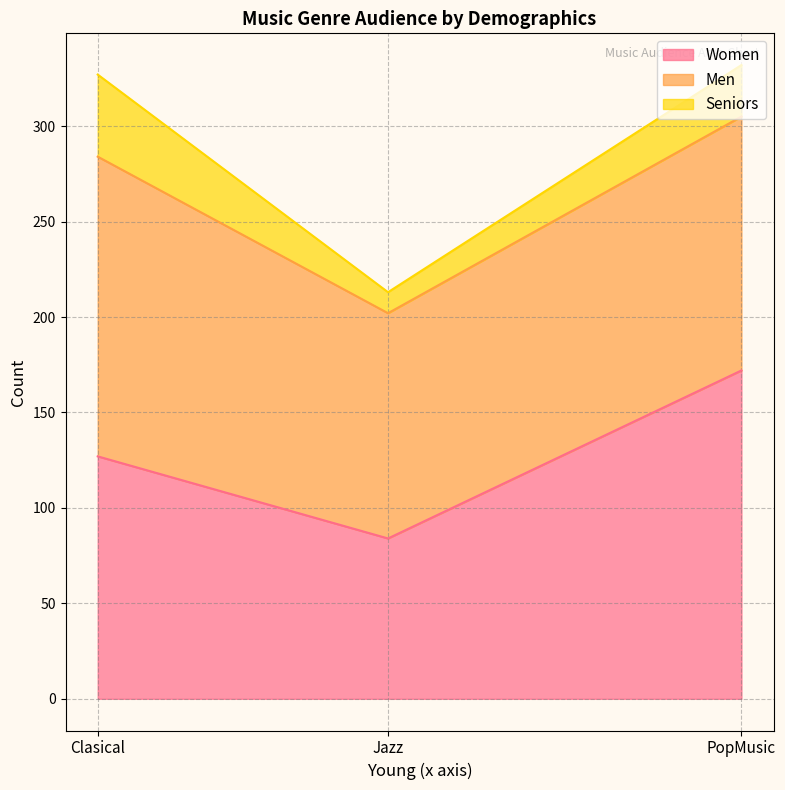

The Seniors series shows 21 at Clasical. True or false?

False